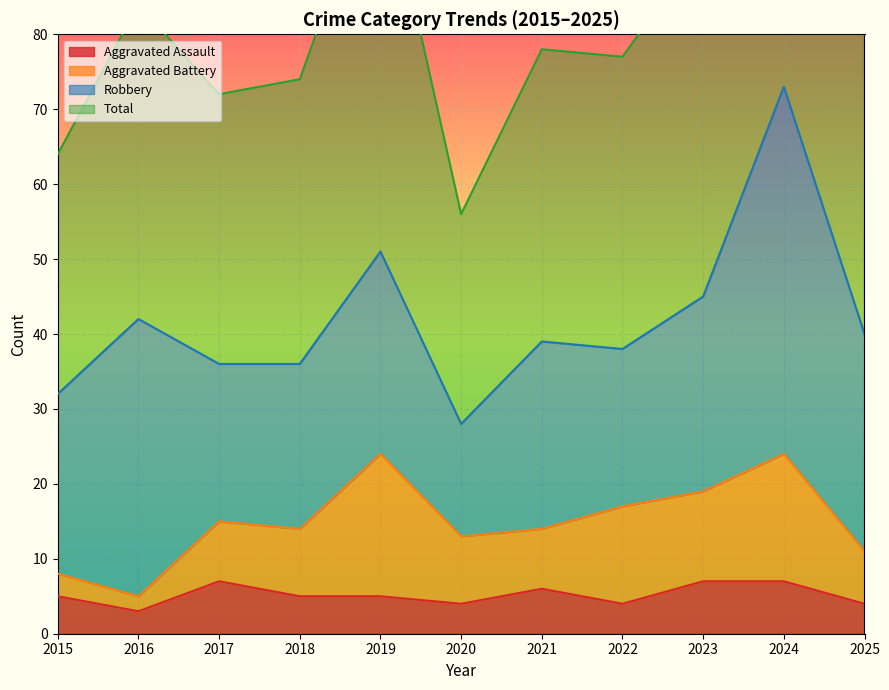

Is it true that Aggravated Assault equals 7 at 2017?

True